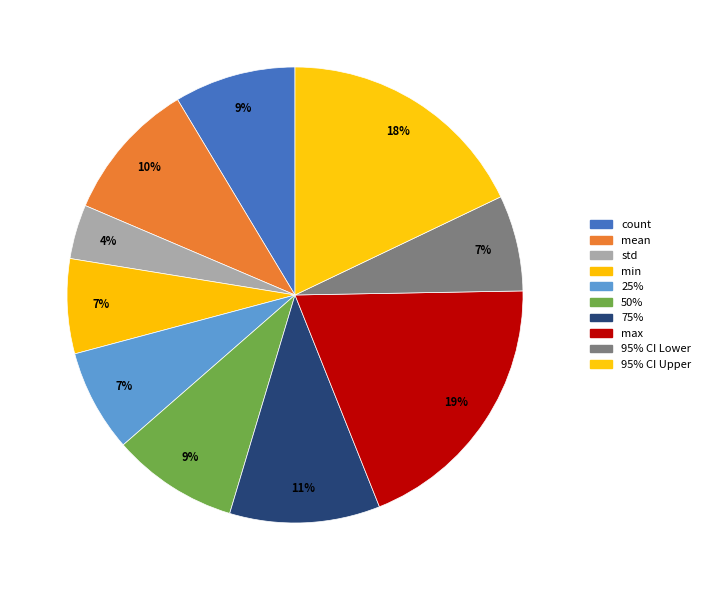

Between mean and count, which is larger?

mean